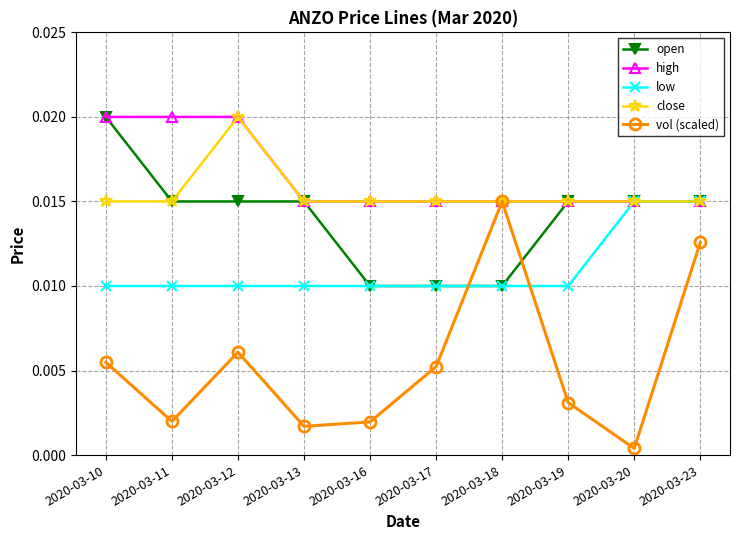

Count the number of categories in the chart.

10